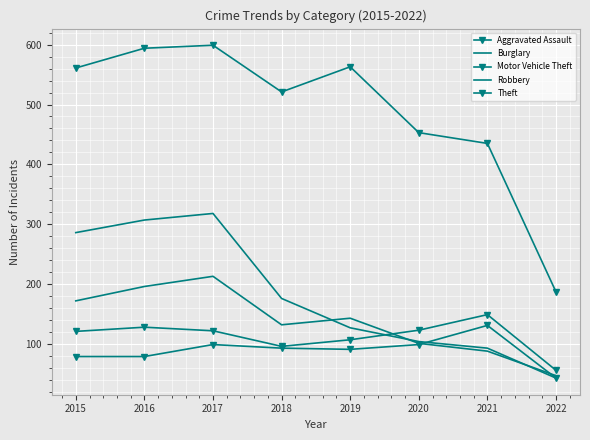

At which category is the sum across all series the highest?

2017